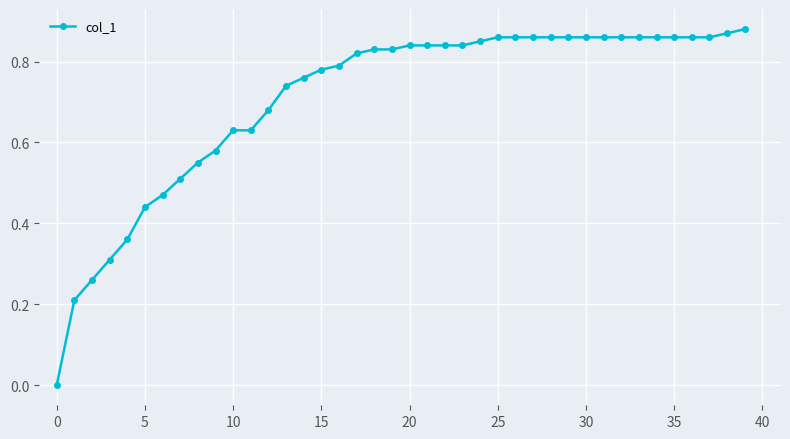

Is this an area chart (filled region under the line)?

No